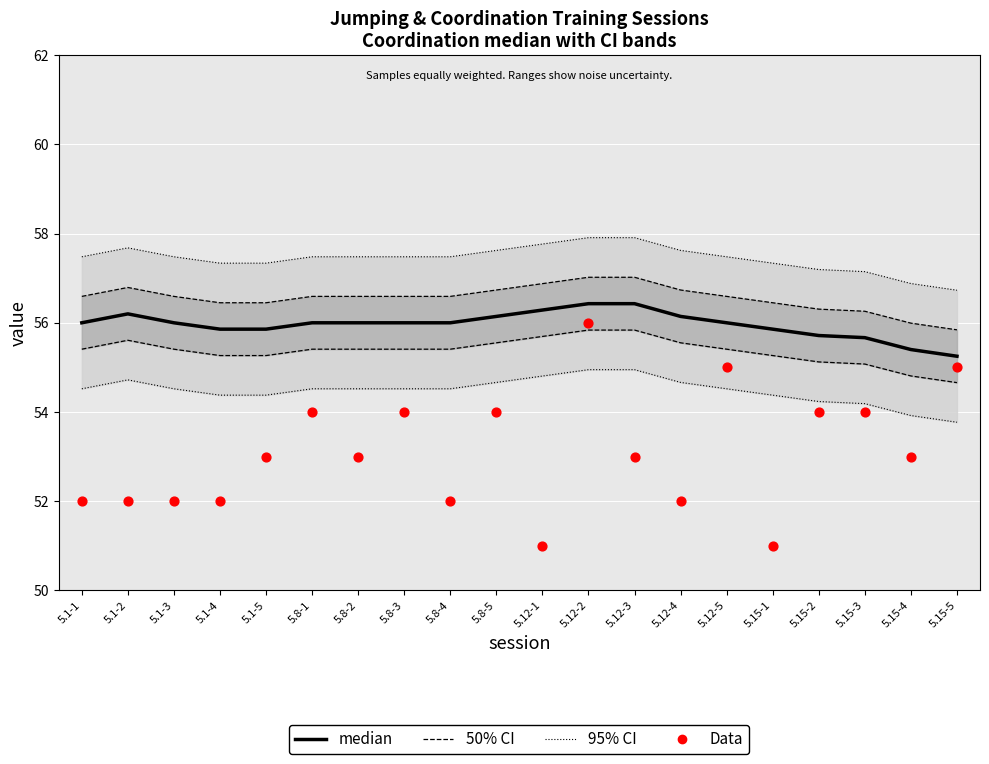

At which category is the sum across all series the highest?

5.12-2